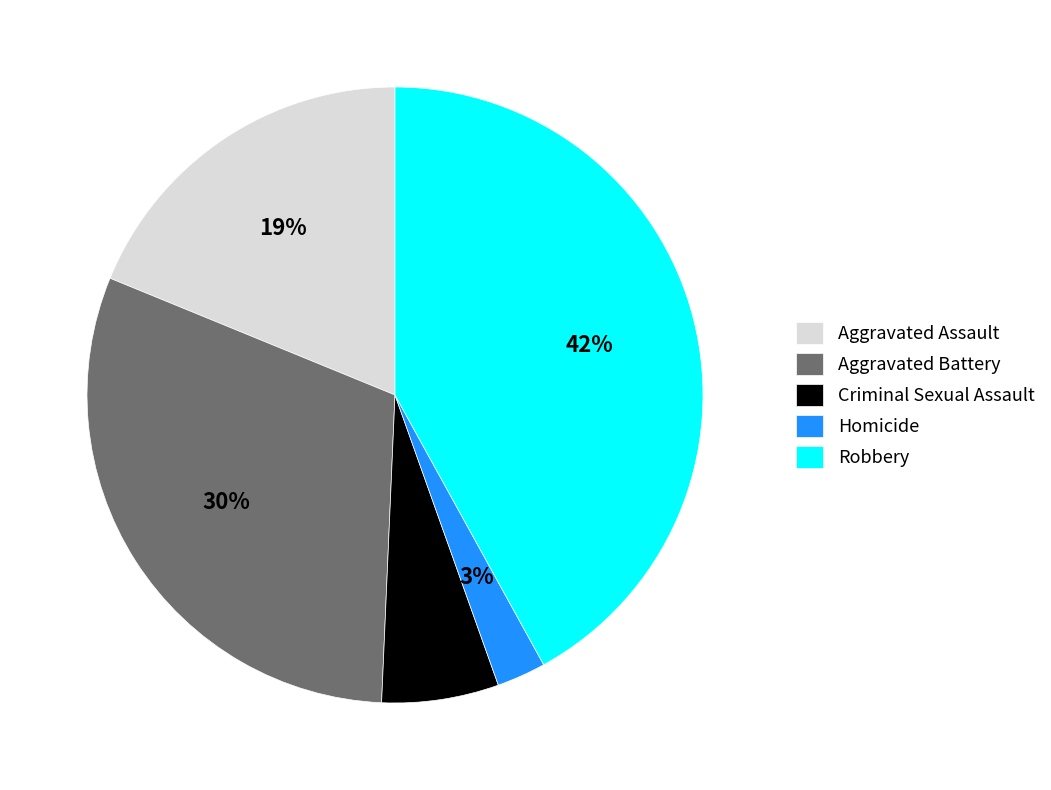

Is Homicide the majority of the pie?

No